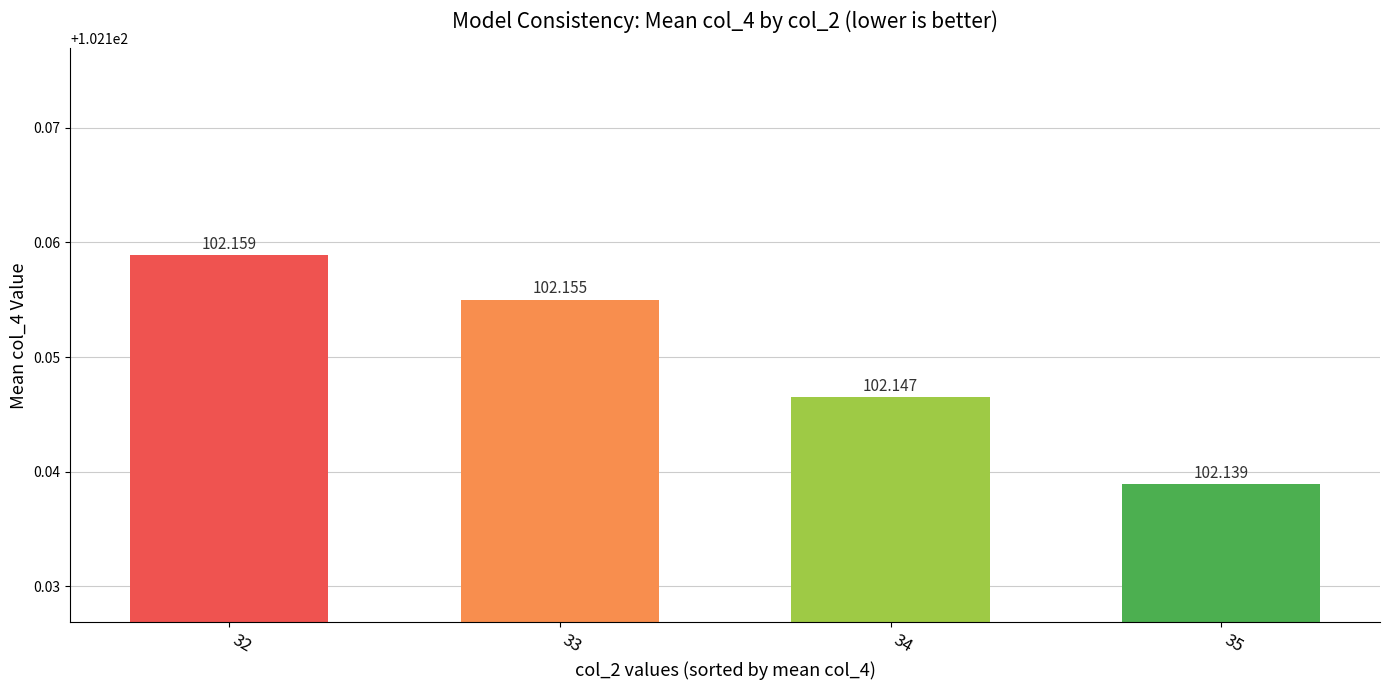

How many series are shown in this chart?

1